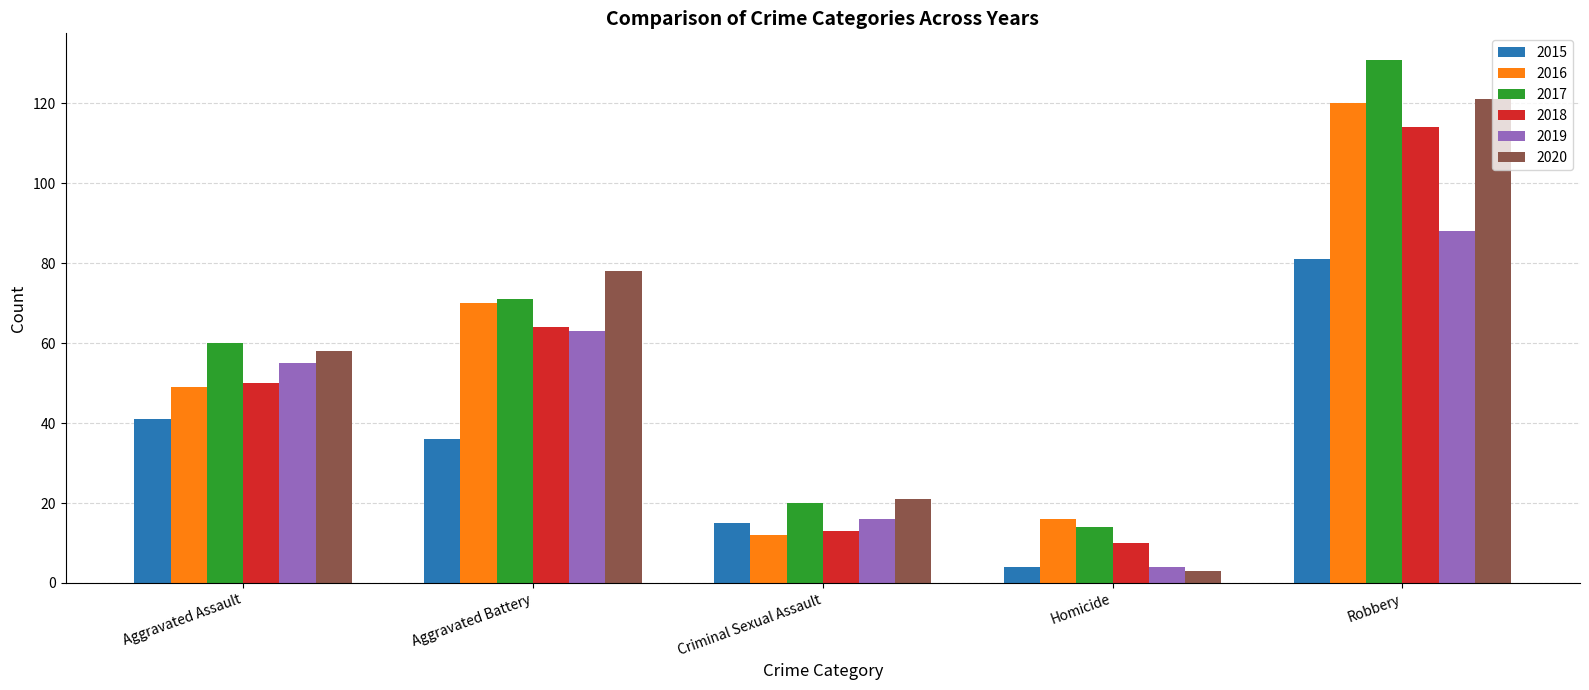

What is the difference between the maximum and second lowest values in the 2016 series?

104